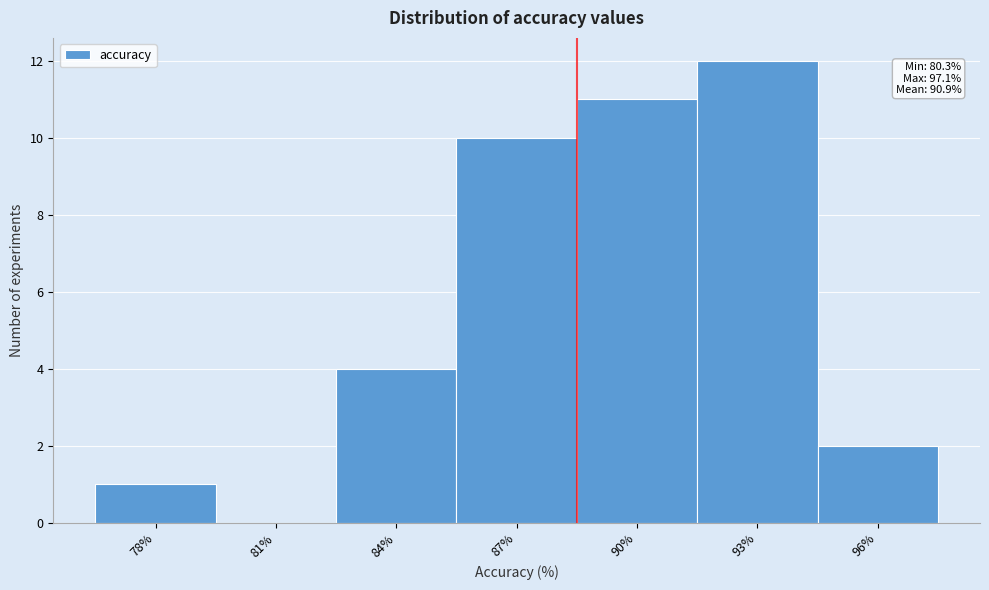

Reading left to right, transcribe all the data shown in this chart.

78%=1	81%=0	84%=4	87%=10	90%=11	93%=12	96%=2